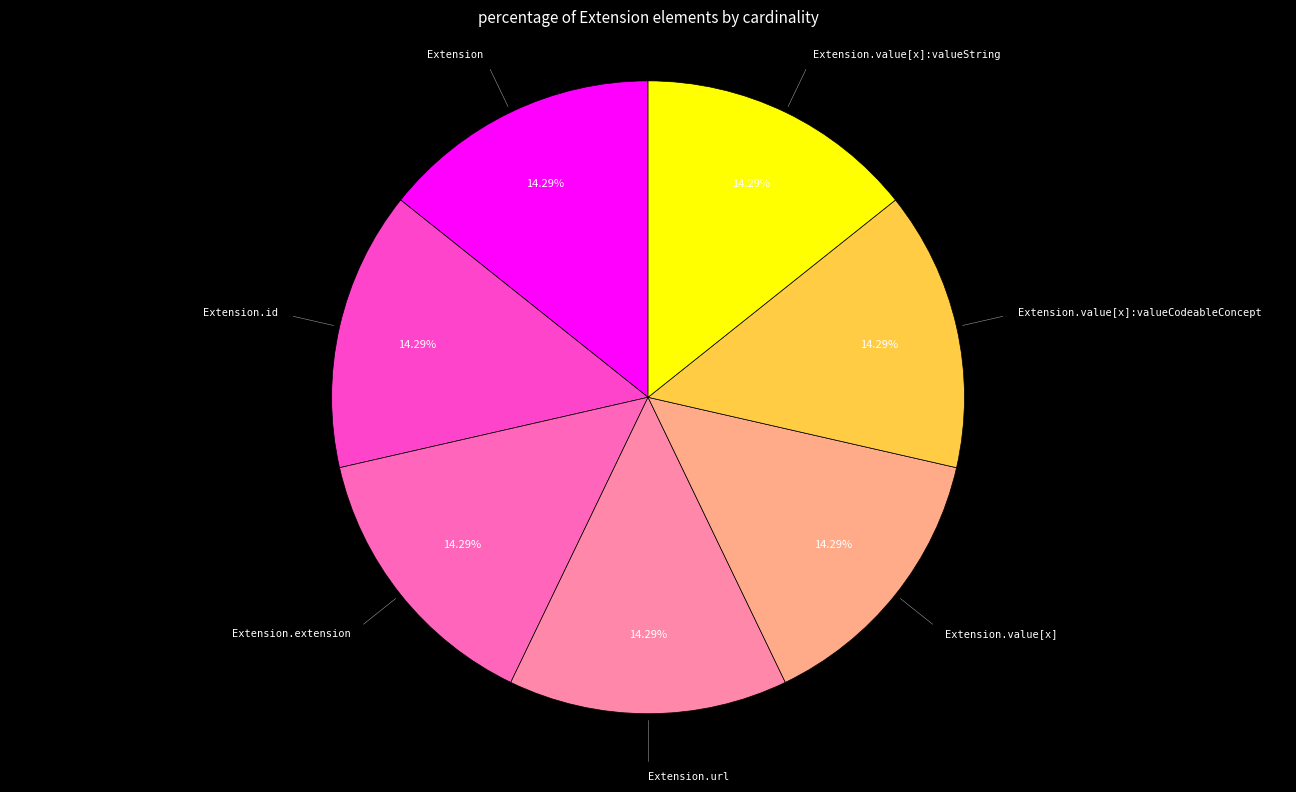

How many segments does this pie chart have?

7